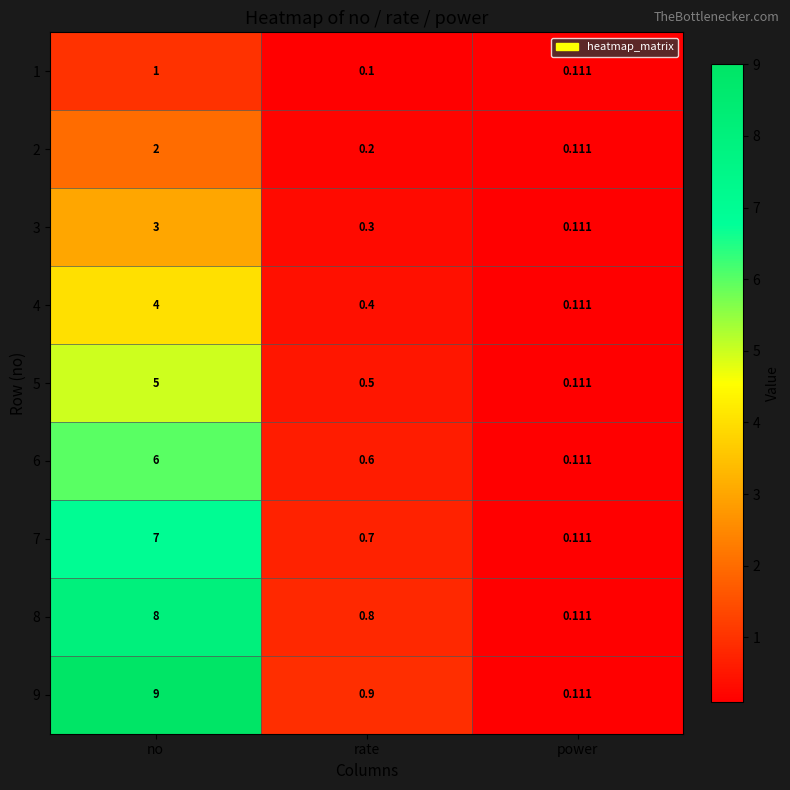

At which label does 3 reach its peak?

no